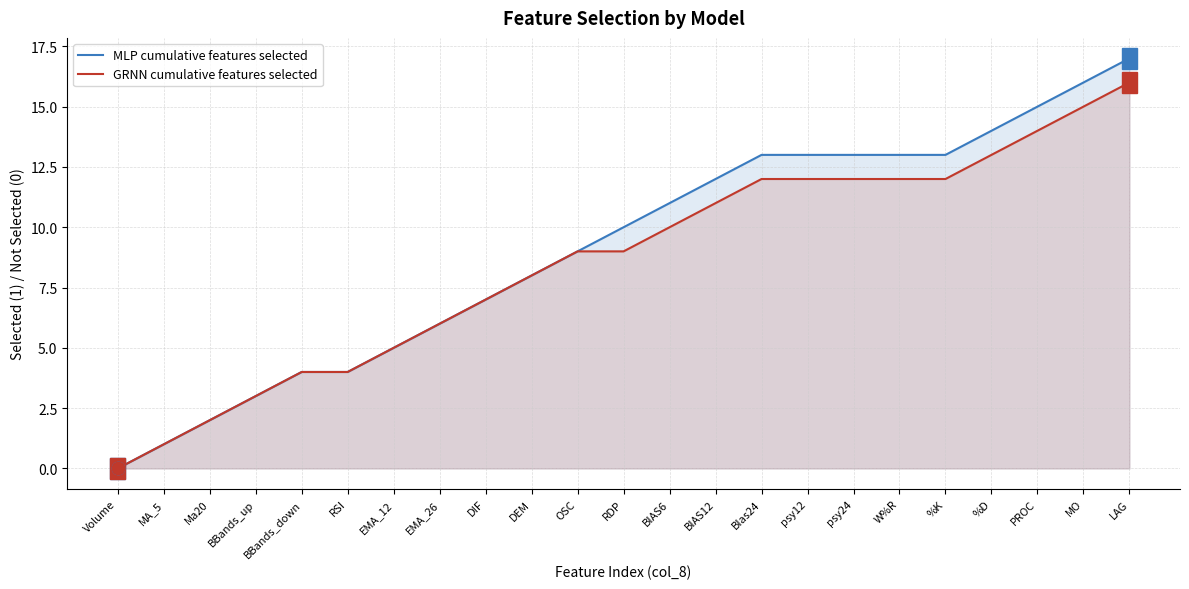

At how many categories does at least one series exceed 2?

20